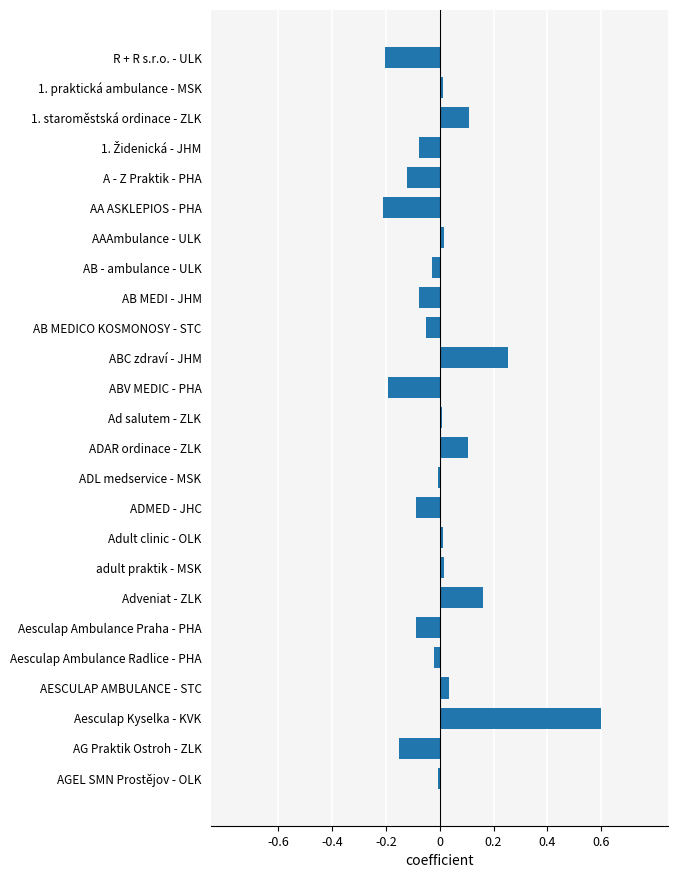

How many data points does each series have?

25